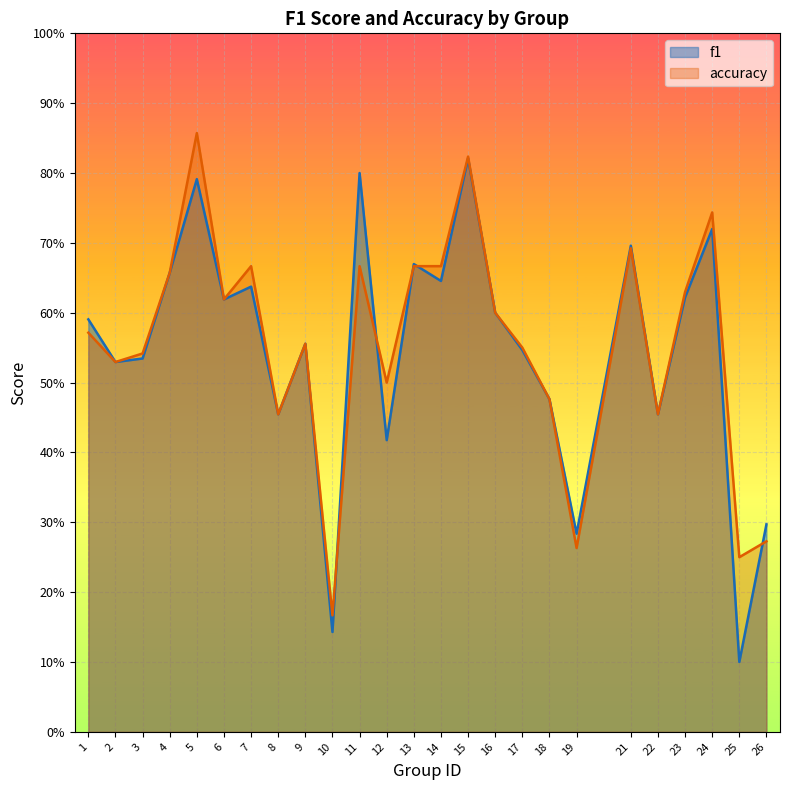

Which label corresponds to the largest value in the chart?

5